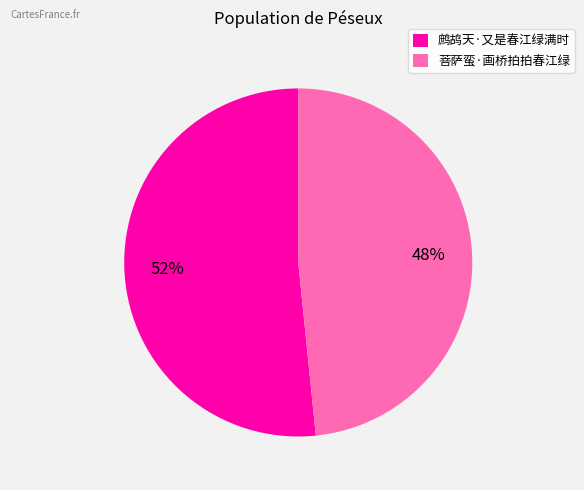

Combined, do 菩萨蛮·画桥拍拍春江绿 and 鹧鸪天·又是春江绿满时 account for over 50%?

Yes